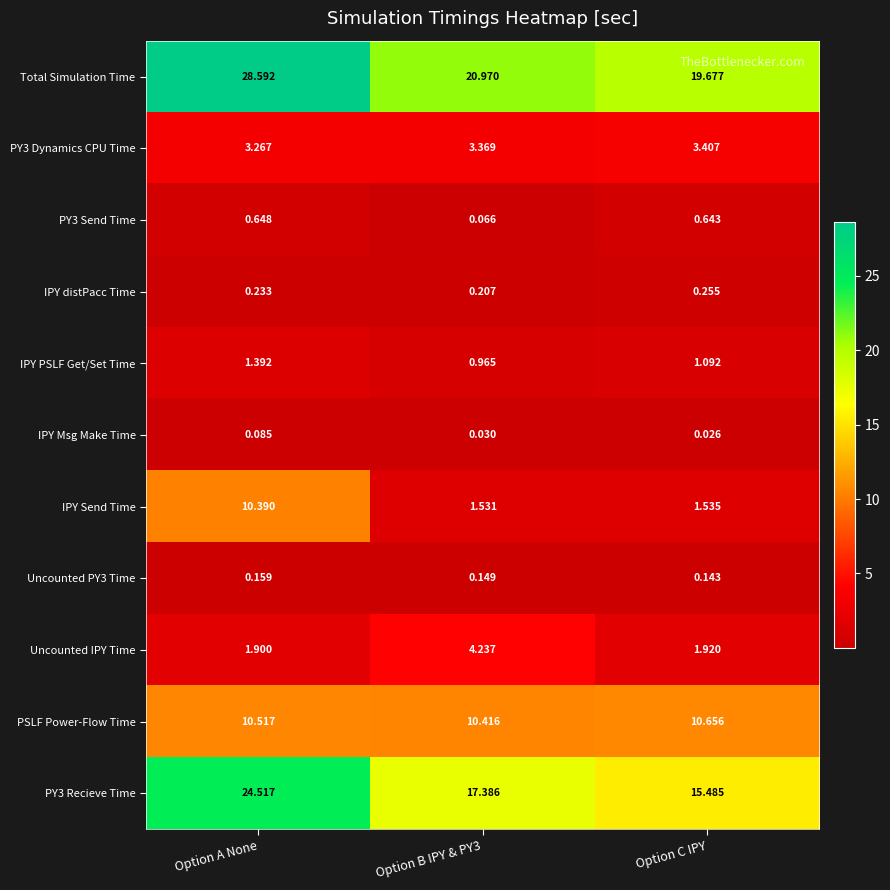

Which category has the lowest value across all series?

Option C IPY